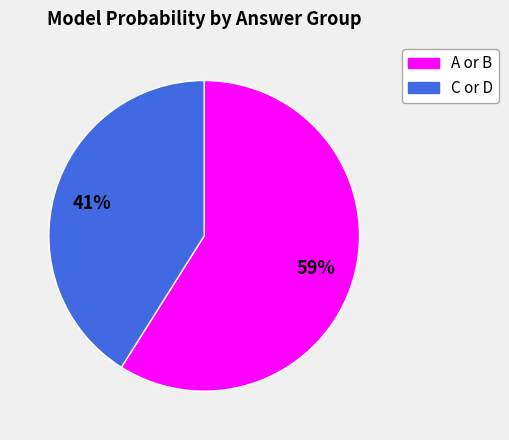

To the nearest percent, what is the average slice percentage?

50%